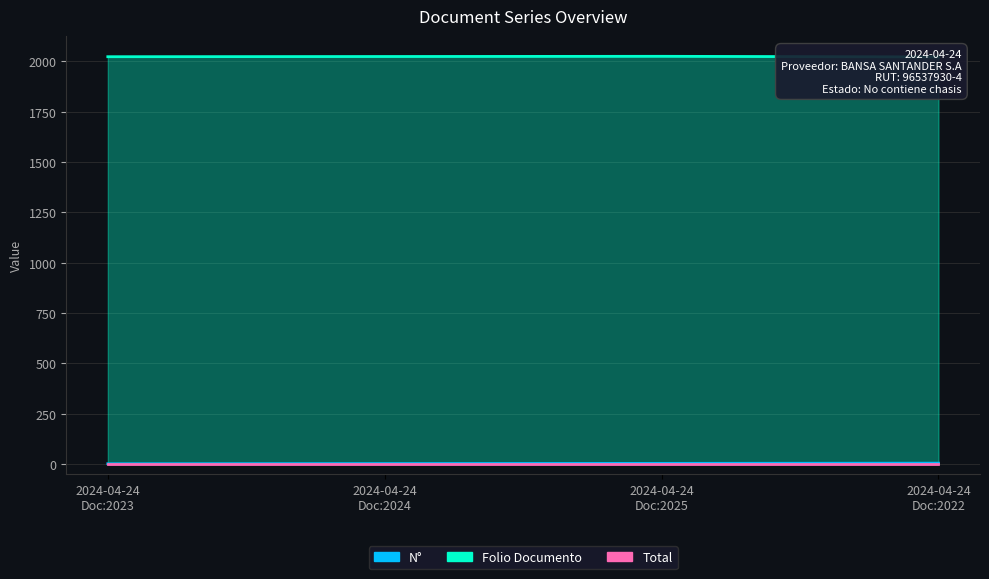

What is the minimum value for N°?

1